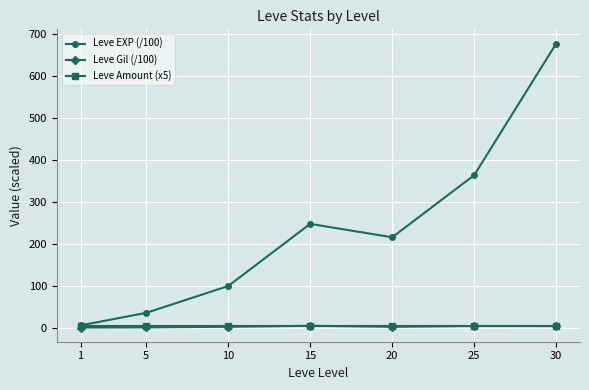

What is the average value of the Leve Amount (x5) series?

5.0